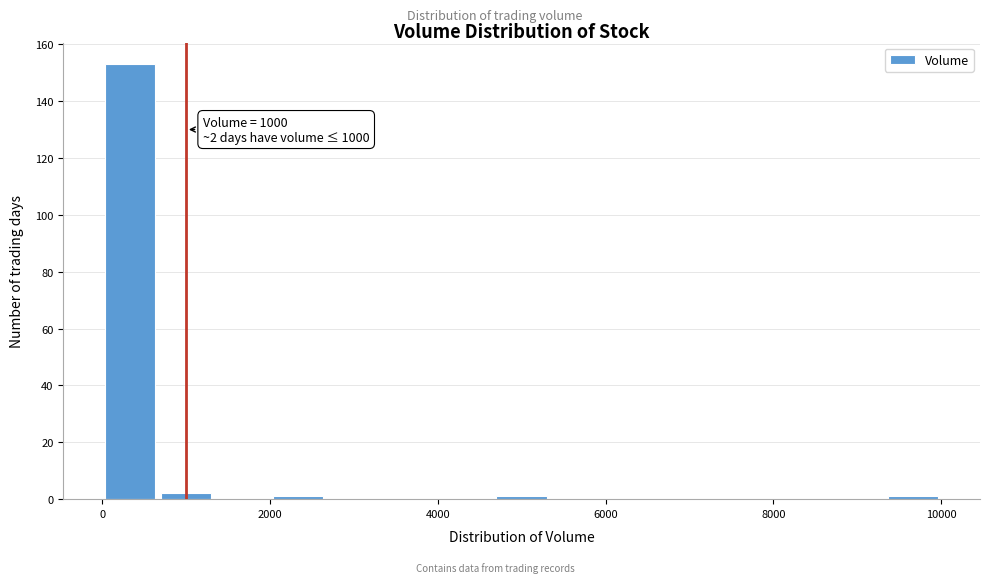

Read against the x-axis, roughly where is the centre of the tallest bar?

400